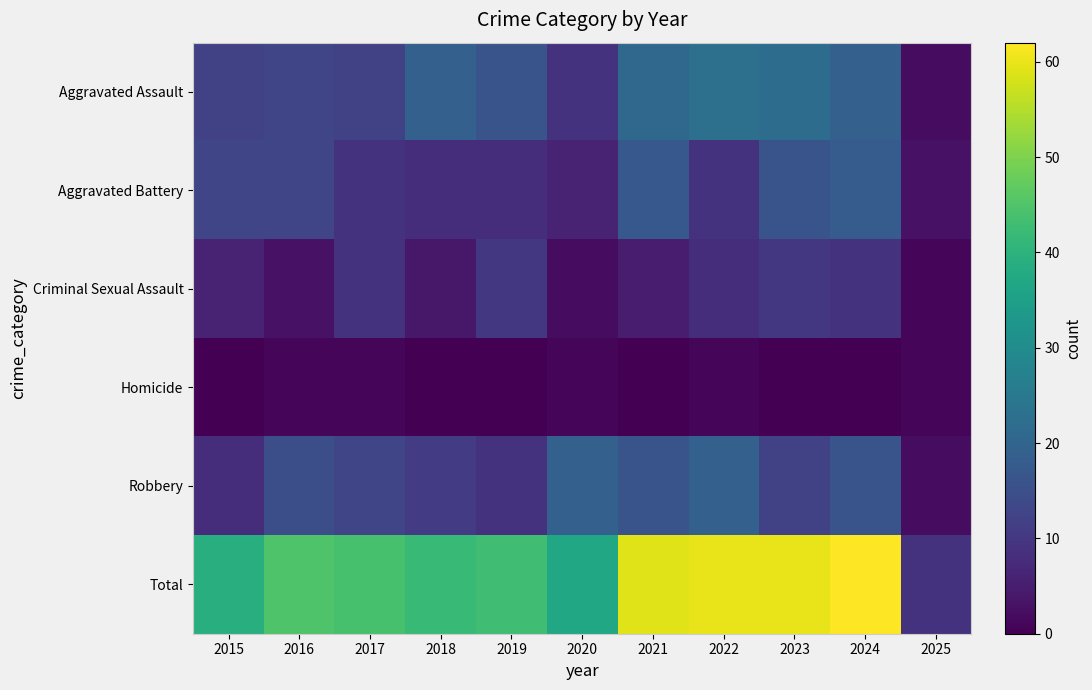

Which category has the lowest value across all series?

2015